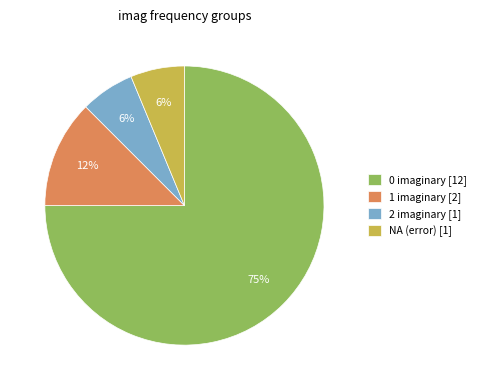

Is the sum of 0 imaginary [12] and 2 imaginary [1] greater than half?

Yes